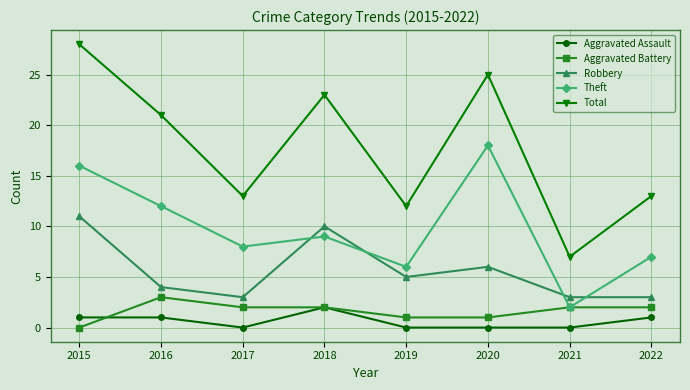

Reading left to right, extract all data points from this chart.

Aggravated Assault: 2015=1	2016=1	2017=0	2018=2	2019=0	2020=0	2021=0	2022=1
Aggravated Battery: 2015=0	2016=3	2017=2	2018=2	2019=1	2020=1	2021=2	2022=2
Robbery: 2015=11	2016=4	2017=3	2018=10	2019=5	2020=6	2021=3	2022=3
Theft: 2015=16	2016=12	2017=8	2018=9	2019=6	2020=18	2021=2	2022=7
Total: 2015=28	2016=21	2017=13	2018=23	2019=12	2020=25	2021=7	2022=13